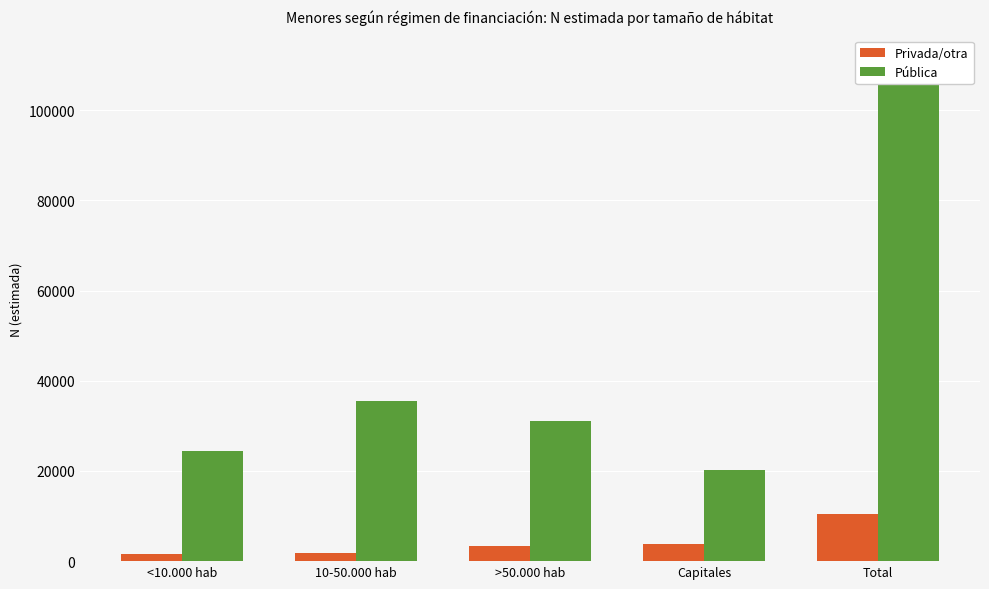

What is the label of the 1st bar from the right?

Total